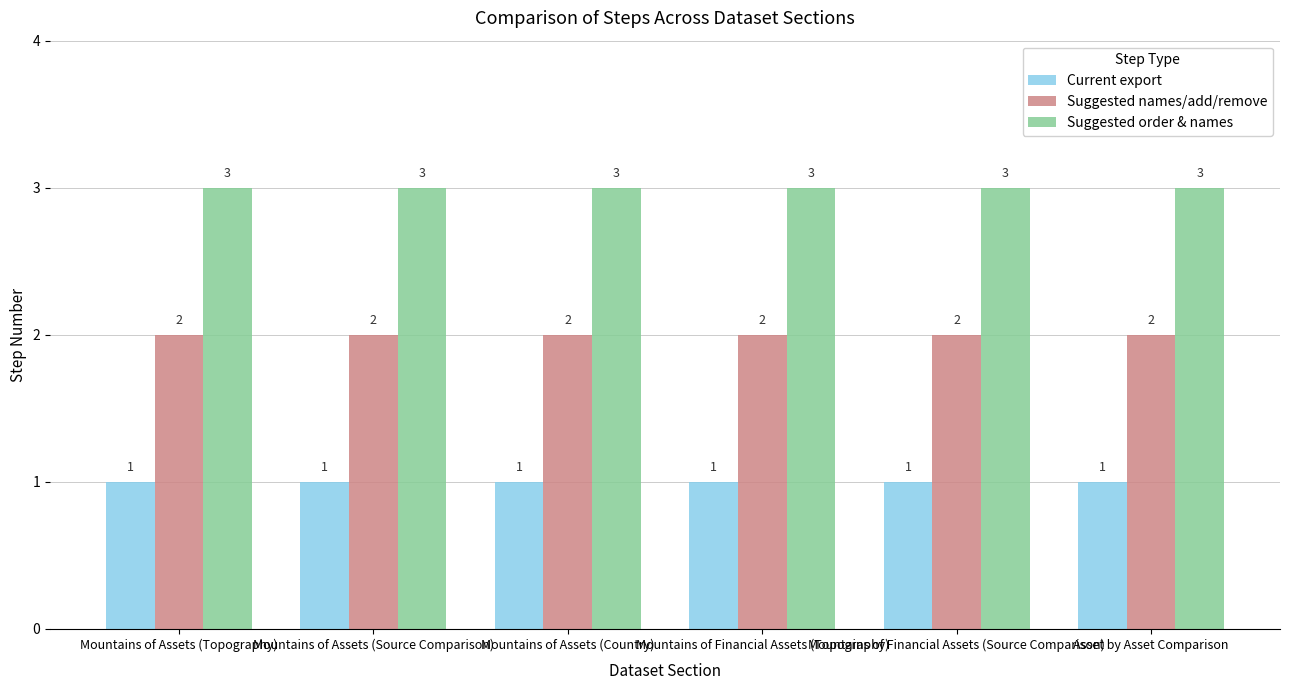

The value of Suggested names/add/remove at Mountains of Financial Assets (Source Comparison) is 3. True or false?

False